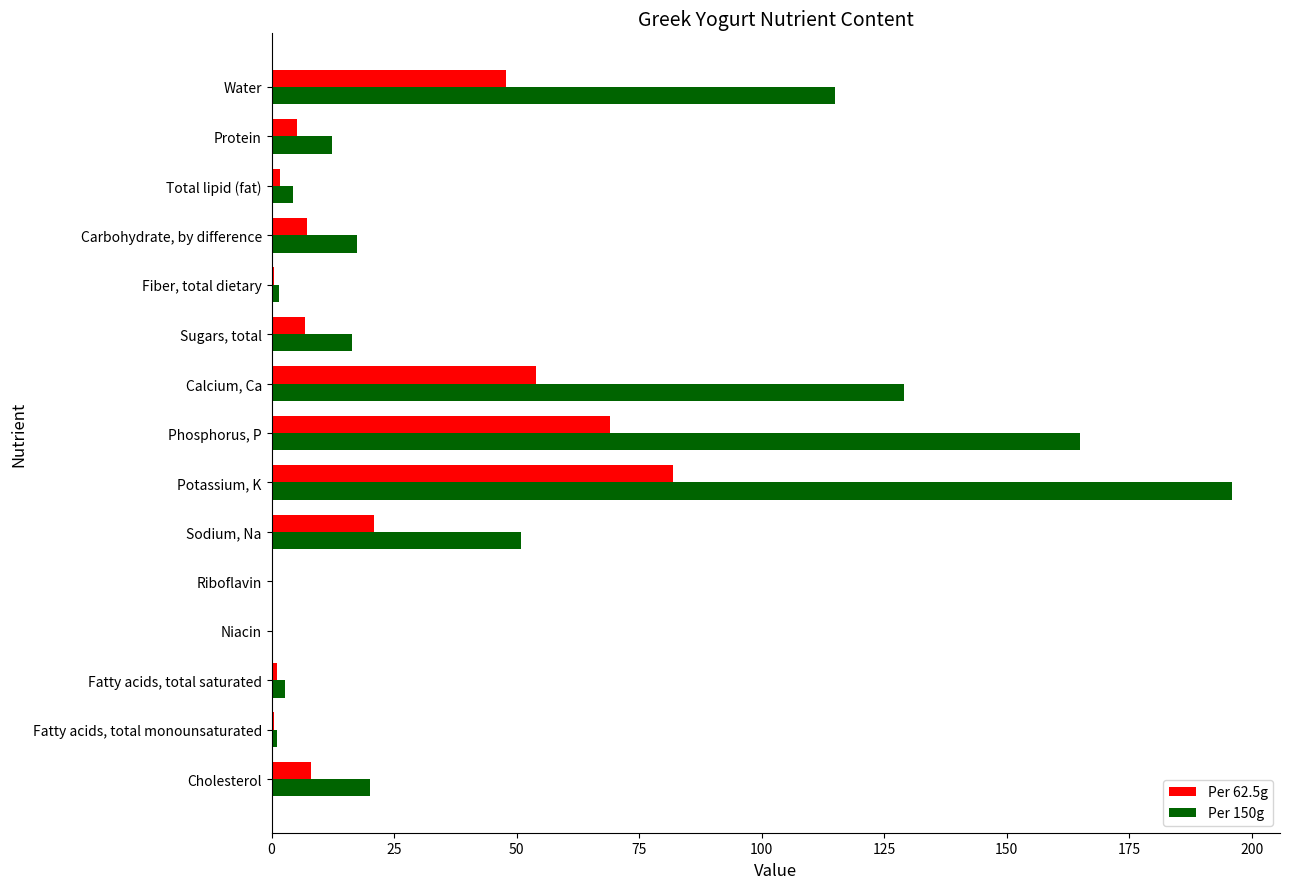

What is the average value of the Per 150g series?

48.8